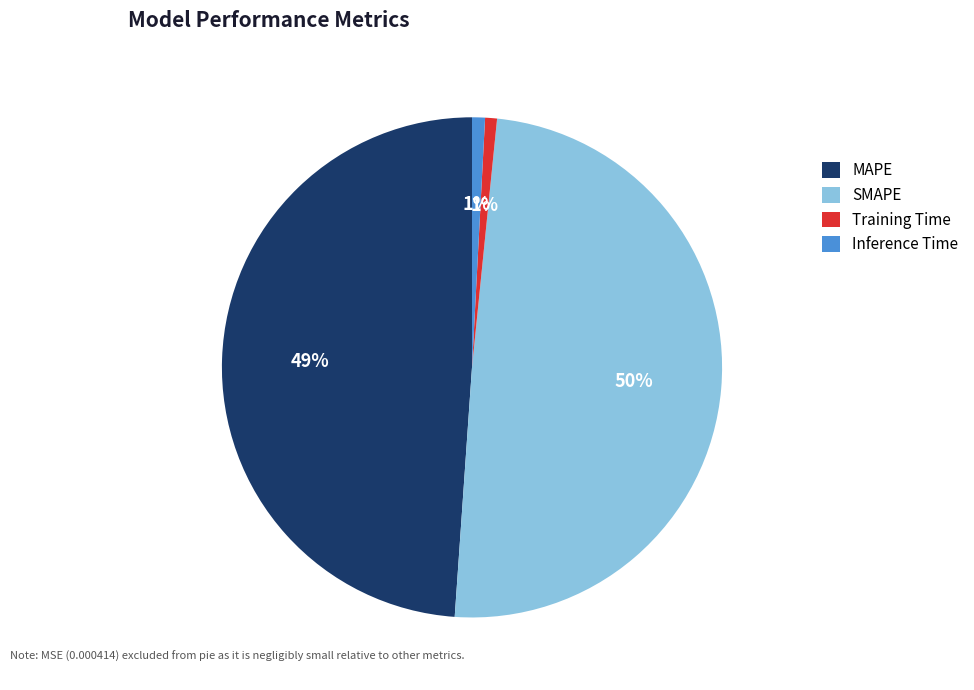

To the nearest percent, what is the average slice percentage?

25%